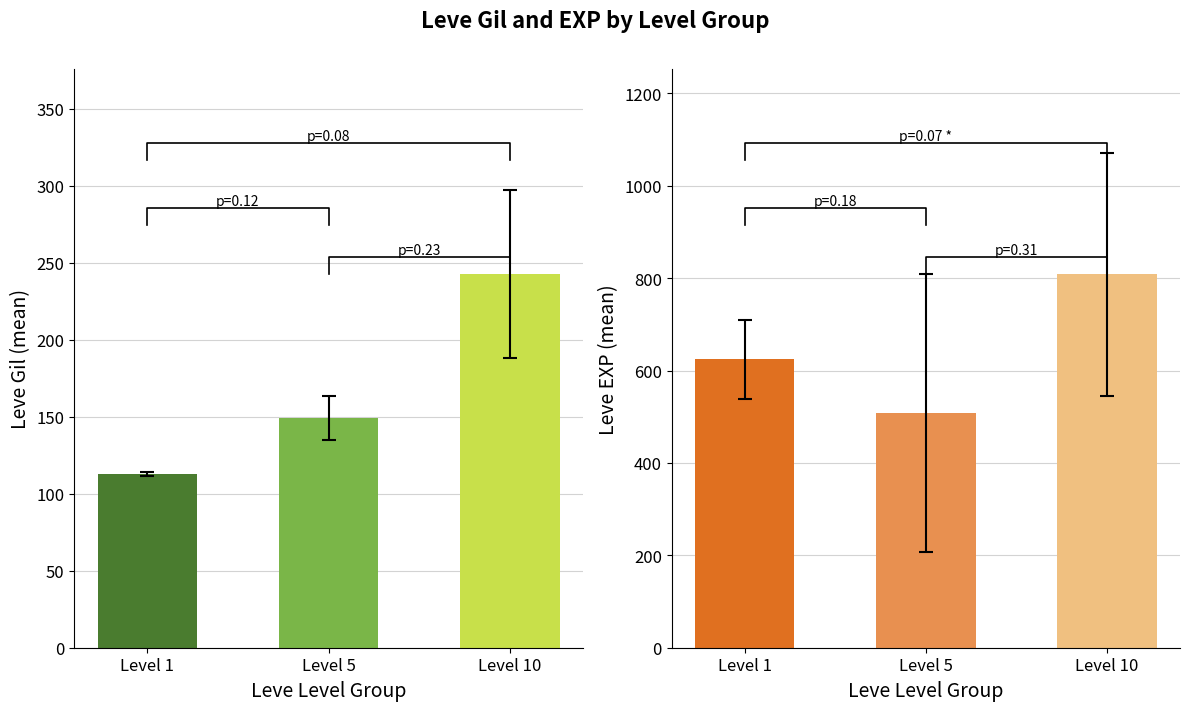

At Level 5, list the series in order from smallest to largest.

Leve Gil, Leve EXP